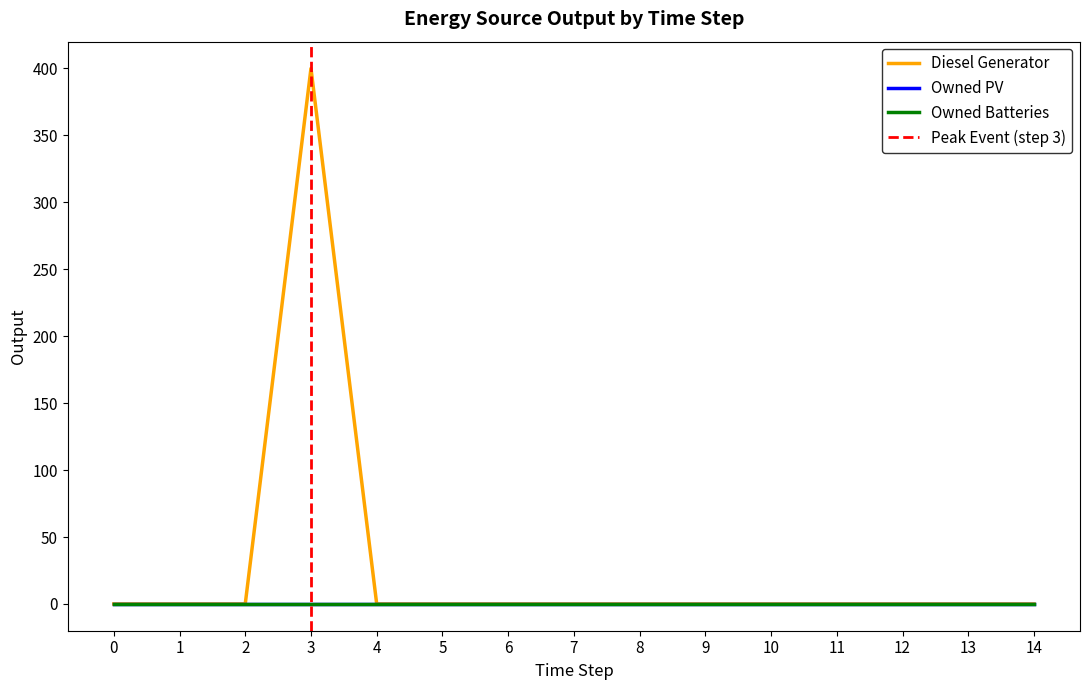

List the series in order of their peak value, lowest first.

Owned PV, Owned Batteries, Diesel Generator